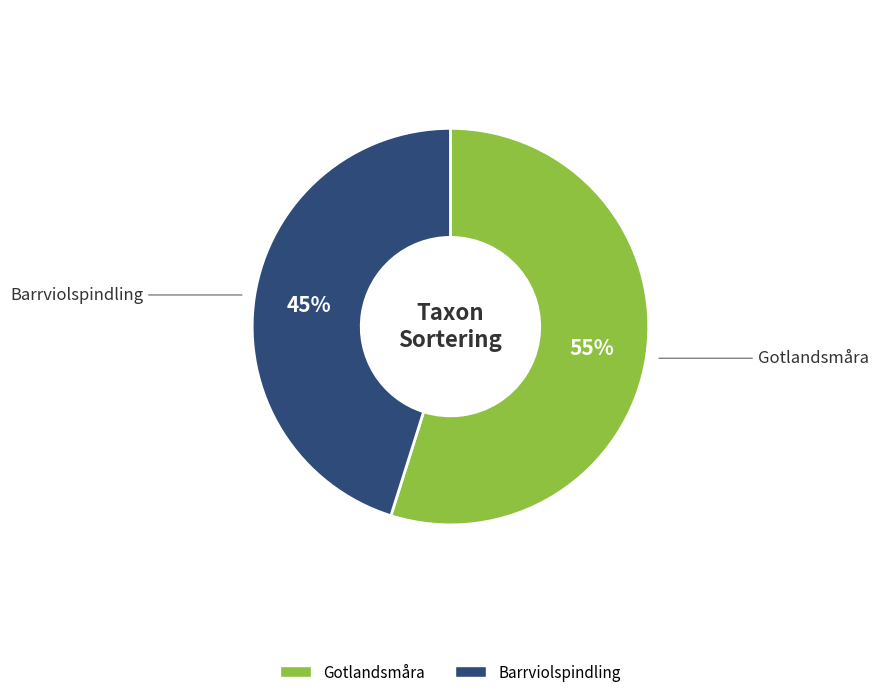

Is the sum of Barrviolspindling and Gotlandsmåra greater than half?

Yes